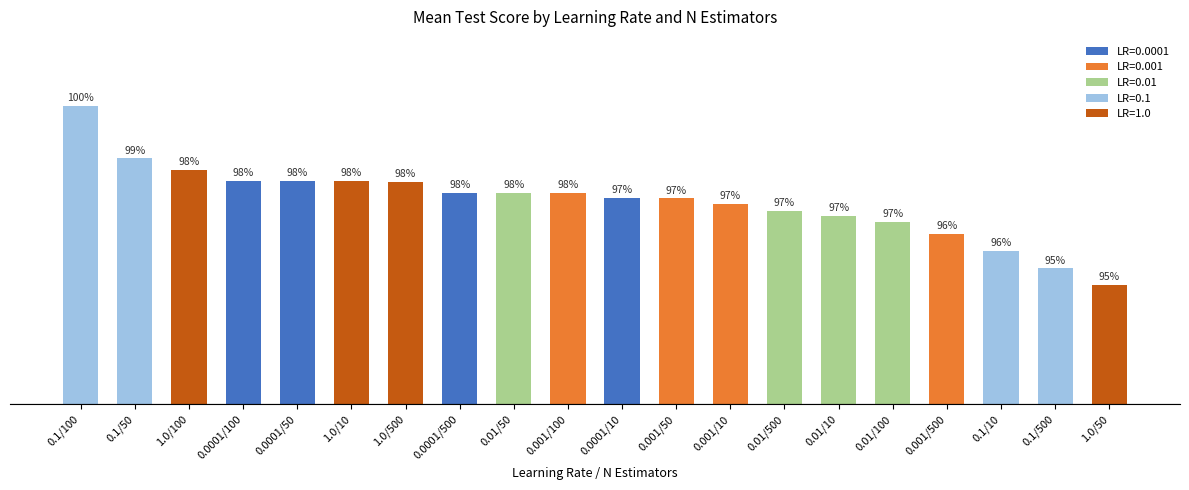

Which label corresponds to the largest value in the chart?

0.1/100